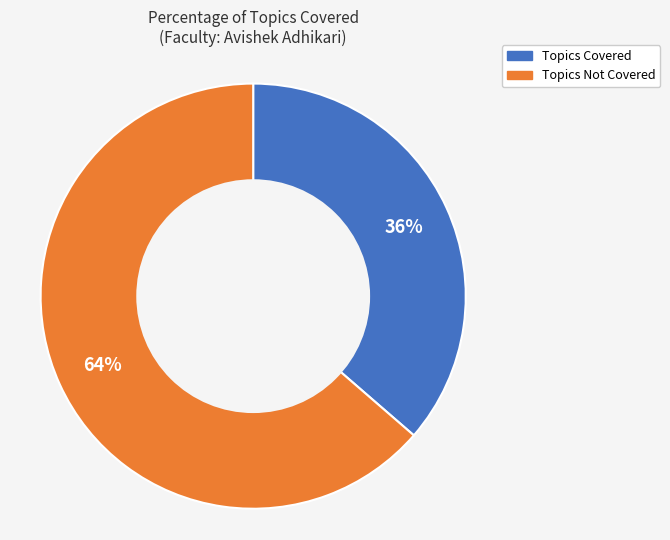

Is there a majority slice in this chart?

Yes